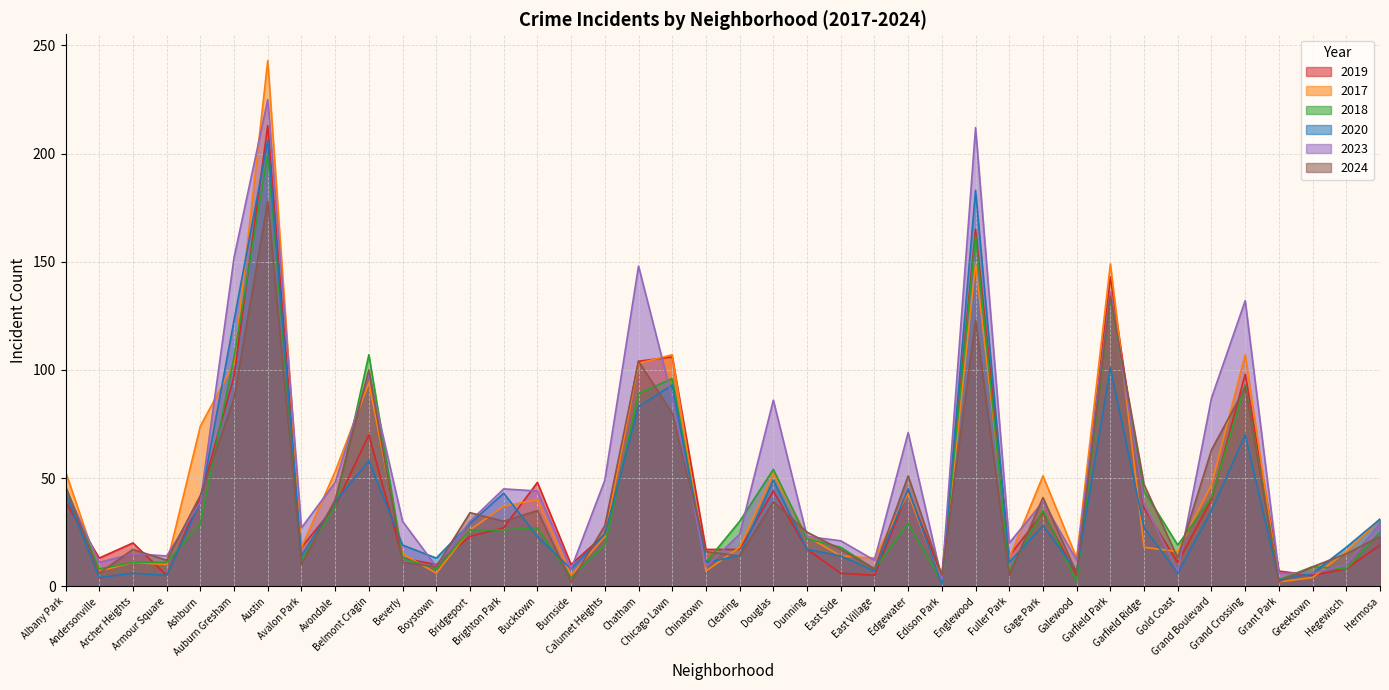

Which series has the largest range (max minus min)?

2017